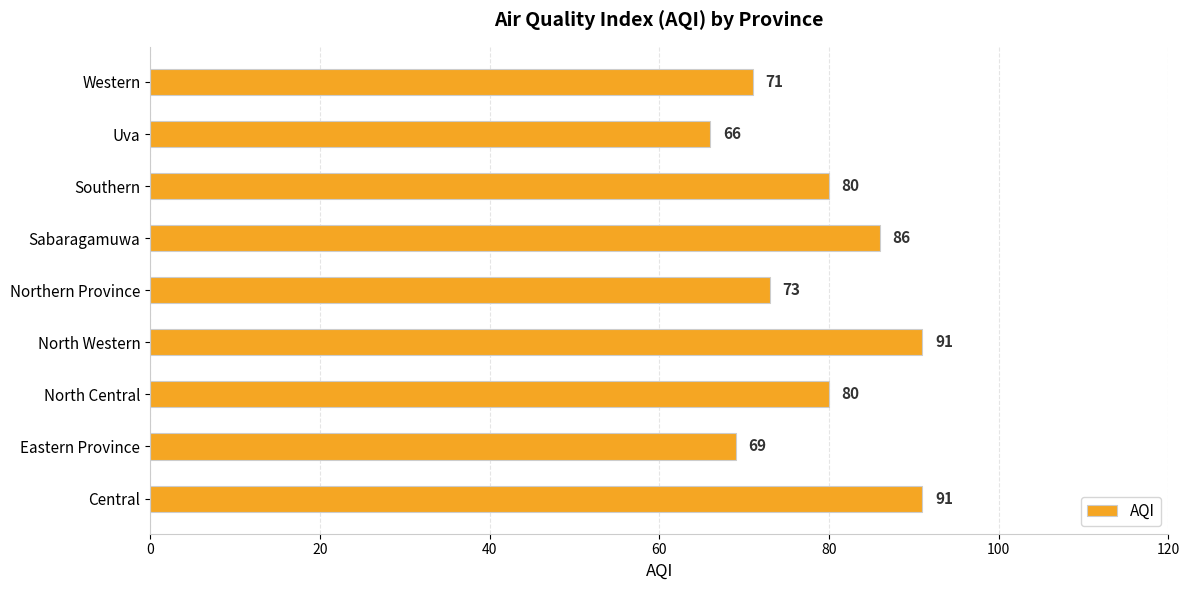

Reading bottom to top, list all the values displayed in this chart.

91	69	80	91	73	86	80	66	71